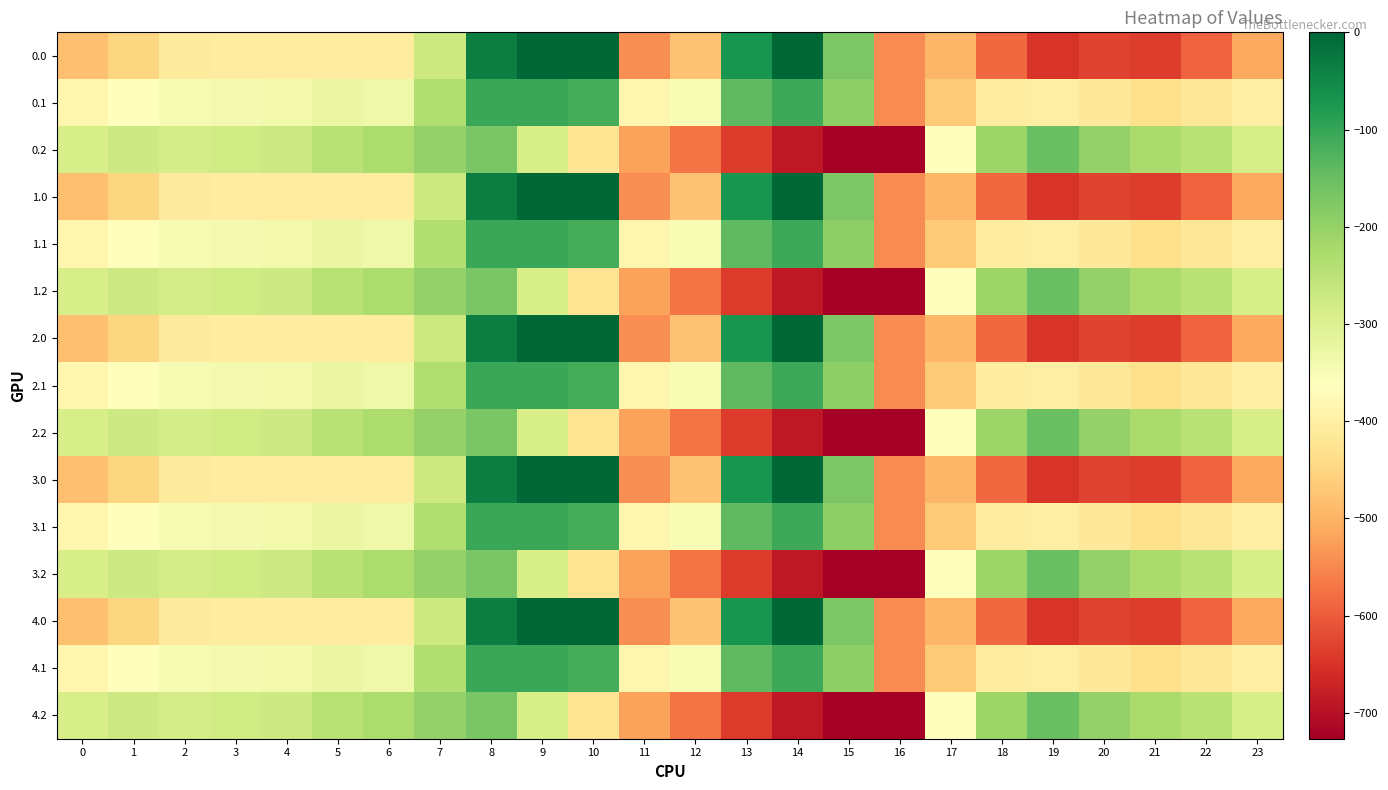

Reading left to right, extract all data points from this chart.

0.0: 0=-482.0	1=-449.5	2=-410.3	3=-404.4	4=-404.9	5=-403.8	6=-408.0	7=-270.7	8=-35.0	9=0.0	10=0.0	11=-544.3	12=-477.2	13=-70.2	14=-0.3	15=-172.8	16=-545.4	17=-494.8	18=-586.7	19=-649.2	20=-629.9	21=-638.4	22=-592.3	23=-511.3
0.1: 0=-384.6	1=-361.1	2=-347.9	3=-342.7	4=-339.6	5=-325.7	6=-332.2	7=-234.9	8=-102.3	9=-104.8	10=-114.0	11=-384.7	12=-350.8	13=-141.2	14=-105.5	15=-190.4	16=-547.3	17=-466.6	18=-405.4	19=-400.2	20=-414.5	21=-432.4	22=-419.9	23=-399.4
0.2: 0=-287.1	1=-272.7	2=-285.5	3=-281.0	4=-274.4	5=-245.0	6=-228.8	7=-199.0	8=-169.5	9=-288.5	10=-423.5	11=-520.6	12=-571.2	13=-640.4	14=-687.4	15=-725.8	16=-726.6	17=-362.4	18=-210.0	19=-151.0	20=-199.2	21=-226.4	22=-247.4	23=-287.5
1.0: 0=-482.0	1=-449.5	2=-410.3	3=-404.4	4=-404.9	5=-403.8	6=-408.0	7=-270.7	8=-35.0	9=0.0	10=0.0	11=-544.3	12=-477.2	13=-70.2	14=-0.3	15=-172.8	16=-545.4	17=-494.8	18=-586.7	19=-649.2	20=-629.9	21=-638.4	22=-592.3	23=-511.3
1.1: 0=-384.6	1=-361.1	2=-347.9	3=-342.7	4=-339.6	5=-325.7	6=-332.2	7=-234.9	8=-102.3	9=-104.8	10=-114.0	11=-384.7	12=-350.8	13=-141.2	14=-105.5	15=-190.4	16=-547.3	17=-466.6	18=-405.4	19=-400.2	20=-414.5	21=-432.4	22=-419.9	23=-399.4
1.2: 0=-287.1	1=-272.7	2=-285.5	3=-281.0	4=-274.4	5=-245.0	6=-228.8	7=-199.0	8=-169.5	9=-288.5	10=-423.5	11=-520.6	12=-571.2	13=-640.4	14=-687.4	15=-725.8	16=-726.6	17=-362.4	18=-210.0	19=-151.0	20=-199.2	21=-226.4	22=-247.4	23=-287.5
2.0: 0=-482.0	1=-449.5	2=-410.3	3=-404.4	4=-404.9	5=-403.8	6=-408.0	7=-270.7	8=-35.0	9=0.0	10=0.0	11=-544.3	12=-477.2	13=-70.2	14=-0.3	15=-172.8	16=-545.4	17=-494.8	18=-586.7	19=-649.2	20=-629.9	21=-638.4	22=-592.3	23=-511.3
2.1: 0=-384.6	1=-361.1	2=-347.9	3=-342.7	4=-339.6	5=-325.7	6=-332.2	7=-234.9	8=-102.3	9=-104.8	10=-114.0	11=-384.7	12=-350.8	13=-141.2	14=-105.5	15=-190.4	16=-547.3	17=-466.6	18=-405.4	19=-400.2	20=-414.5	21=-432.4	22=-419.9	23=-399.4
2.2: 0=-287.1	1=-272.7	2=-285.5	3=-281.0	4=-274.4	5=-245.0	6=-228.8	7=-199.0	8=-169.5	9=-288.5	10=-423.5	11=-520.6	12=-571.2	13=-640.4	14=-687.4	15=-725.8	16=-726.6	17=-362.4	18=-210.0	19=-151.0	20=-199.2	21=-226.4	22=-247.4	23=-287.5
3.0: 0=-482.0	1=-449.5	2=-410.3	3=-404.4	4=-404.9	5=-403.8	6=-408.0	7=-270.7	8=-35.0	9=0.0	10=0.0	11=-544.3	12=-477.2	13=-70.2	14=-0.3	15=-172.8	16=-545.4	17=-494.8	18=-586.7	19=-649.2	20=-629.9	21=-638.4	22=-592.3	23=-511.3
3.1: 0=-384.6	1=-361.1	2=-347.9	3=-342.7	4=-339.6	5=-325.7	6=-332.2	7=-234.9	8=-102.3	9=-104.8	10=-114.0	11=-384.7	12=-350.8	13=-141.2	14=-105.5	15=-190.4	16=-547.3	17=-466.6	18=-405.4	19=-400.2	20=-414.5	21=-432.4	22=-419.9	23=-399.4
3.2: 0=-287.1	1=-272.7	2=-285.5	3=-281.0	4=-274.4	5=-245.0	6=-228.8	7=-199.0	8=-169.5	9=-288.5	10=-423.5	11=-520.6	12=-571.2	13=-640.4	14=-687.4	15=-725.8	16=-726.6	17=-362.4	18=-210.0	19=-151.0	20=-199.2	21=-226.4	22=-247.4	23=-287.5
4.0: 0=-482.0	1=-449.5	2=-410.3	3=-404.4	4=-404.9	5=-403.8	6=-408.0	7=-270.7	8=-35.0	9=0.0	10=0.0	11=-544.3	12=-477.2	13=-70.2	14=-0.3	15=-172.8	16=-545.4	17=-494.8	18=-586.7	19=-649.2	20=-629.9	21=-638.4	22=-592.3	23=-511.3
4.1: 0=-384.6	1=-361.1	2=-347.9	3=-342.7	4=-339.6	5=-325.7	6=-332.2	7=-234.9	8=-102.3	9=-104.8	10=-114.0	11=-384.7	12=-350.8	13=-141.2	14=-105.5	15=-190.4	16=-547.3	17=-466.6	18=-405.4	19=-400.2	20=-414.5	21=-432.4	22=-419.9	23=-399.4
4.2: 0=-287.1	1=-272.7	2=-285.5	3=-281.0	4=-274.4	5=-245.0	6=-228.8	7=-199.0	8=-169.5	9=-288.5	10=-423.5	11=-520.6	12=-571.2	13=-640.4	14=-687.4	15=-725.8	16=-726.6	17=-362.4	18=-210.0	19=-151.0	20=-199.2	21=-226.4	22=-247.4	23=-287.5